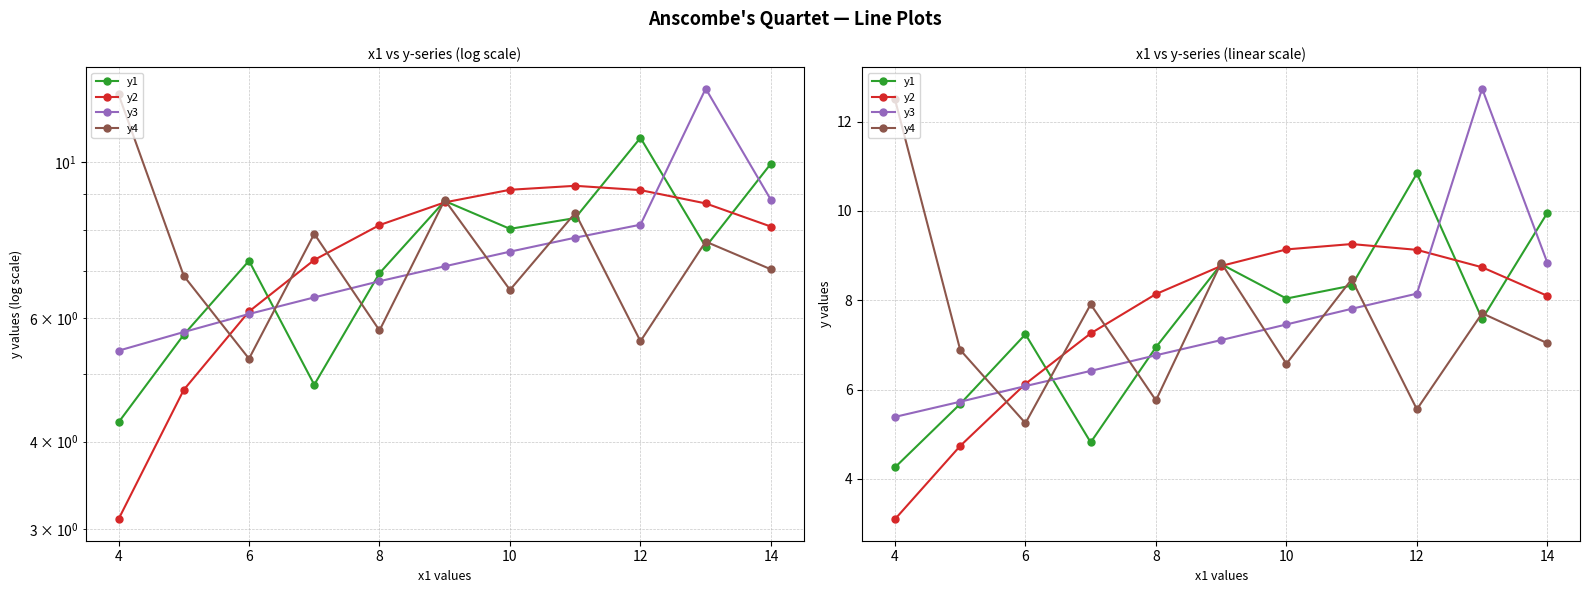

What is the difference between the maximum and minimum values in the y2 series?

6.2